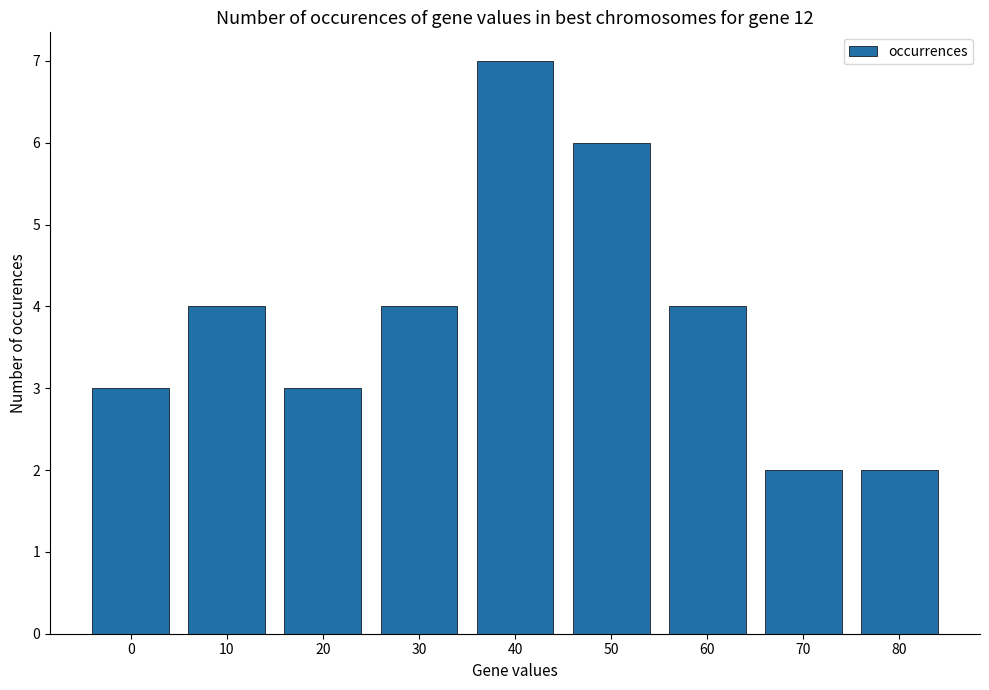

Reading left to right, transcribe all the data shown in this chart.

0=3	10=4	20=3	30=4	40=7	50=6	60=4	70=2	80=2